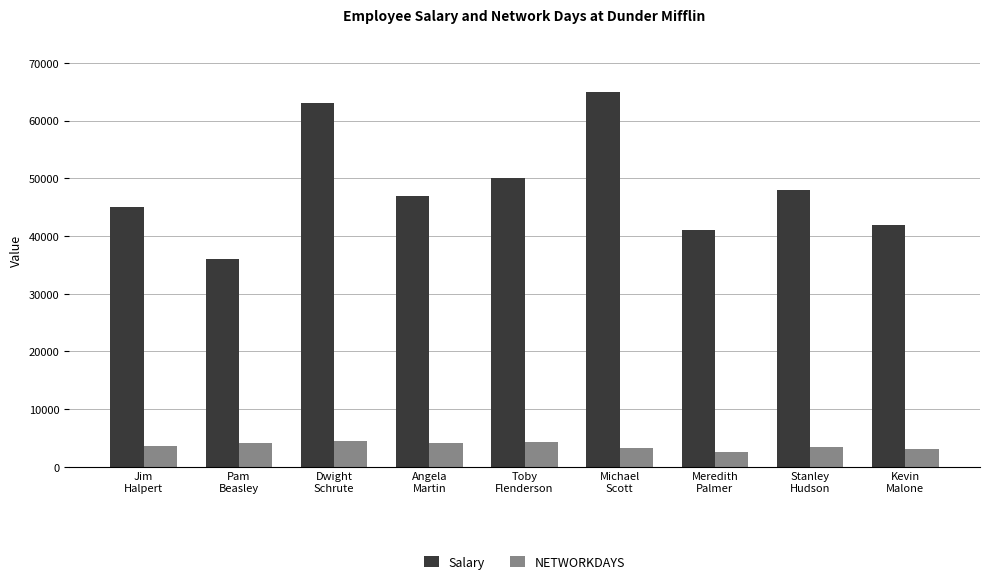

List the series in order of their overall mean, lowest first.

NETWORKDAYS, Salary